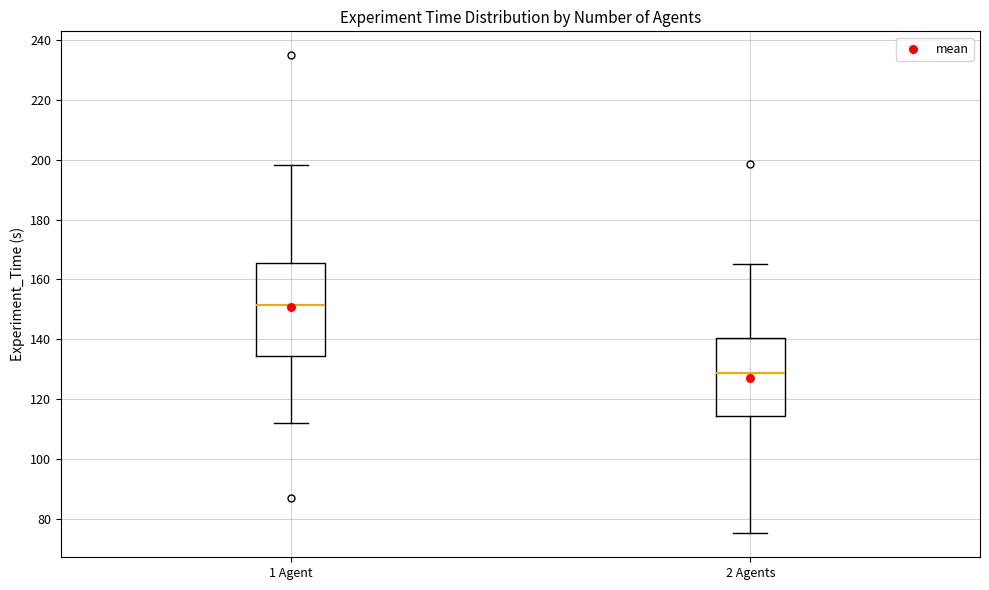

Reading left to right, read every box against the y-axis: the position of its median line, the range the box covers, and the ends of its whiskers. The values are not printed on the chart, so give them approximately, as read against the axis.

1 Agent: median 152, box 134 to 166, whiskers 112 to 198
2 Agents: median 128, box 114 to 140, whiskers 76 to 166